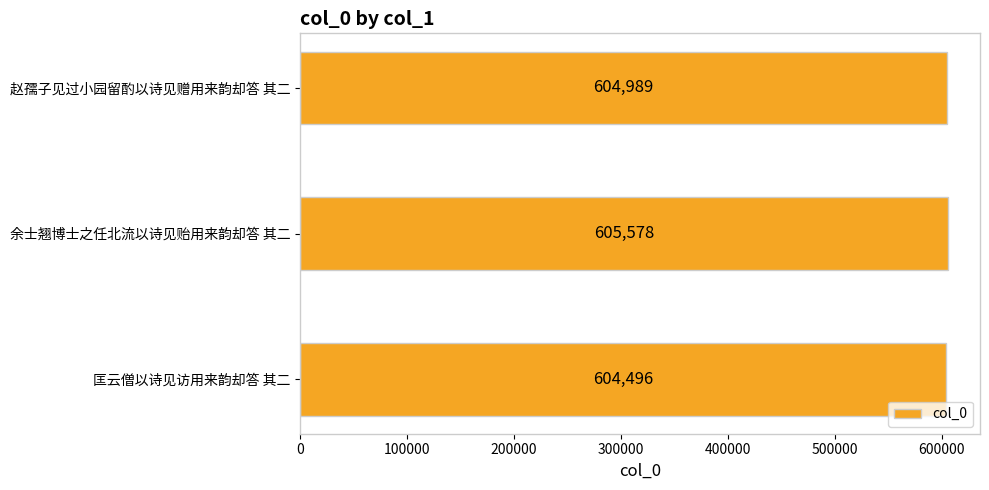

What is the difference between the values at 匡云僧以诗见访用来韵却答 其二 and 余士翘博士之任北流以诗见贻用来韵却答 其二?

1082